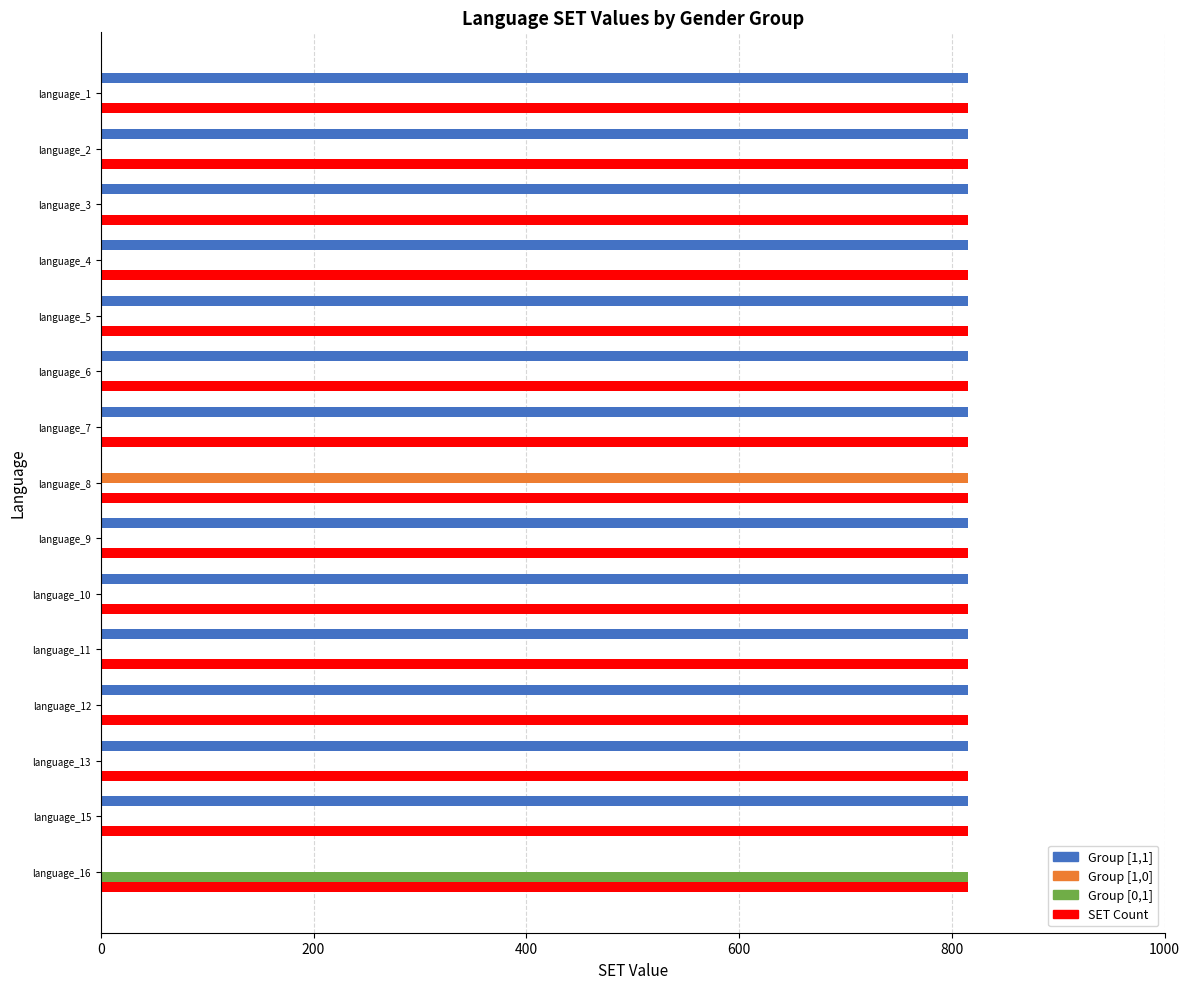

How many categories are shown in the chart?

15